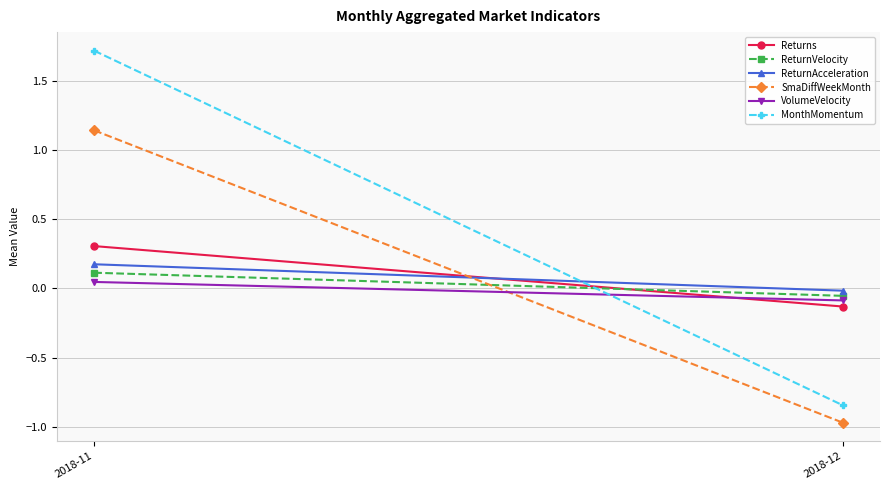

Rank the series at 2018-11 from highest to lowest value.

MonthMomentum, SmaDiffWeekMonth, Returns, ReturnAcceleration, ReturnVelocity, VolumeVelocity